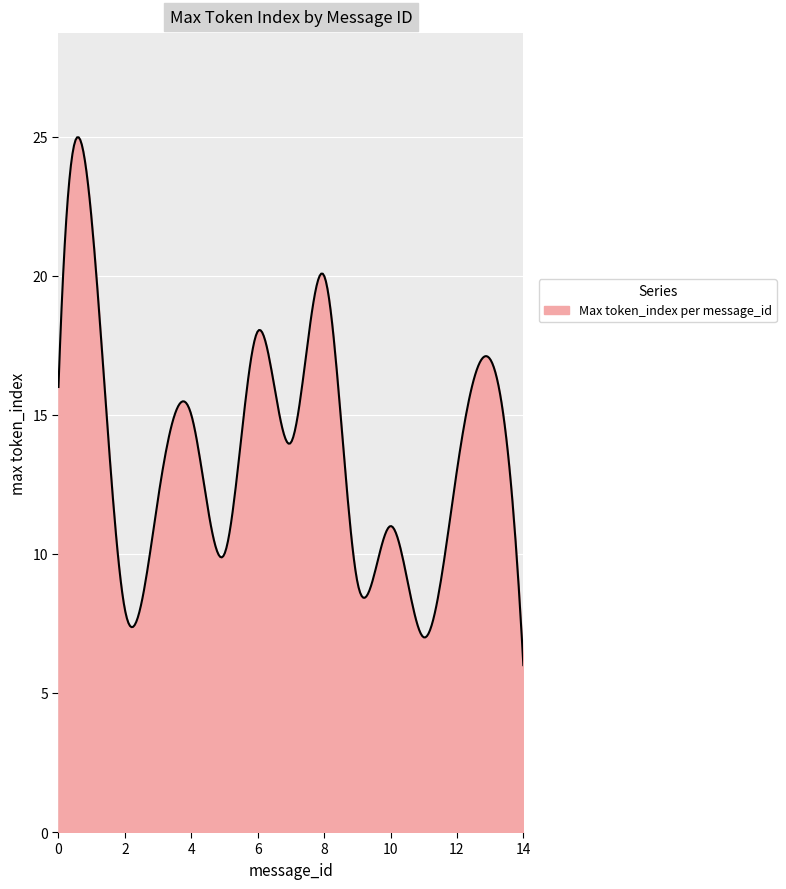

What is the difference between the maximum and minimum values?

19.0